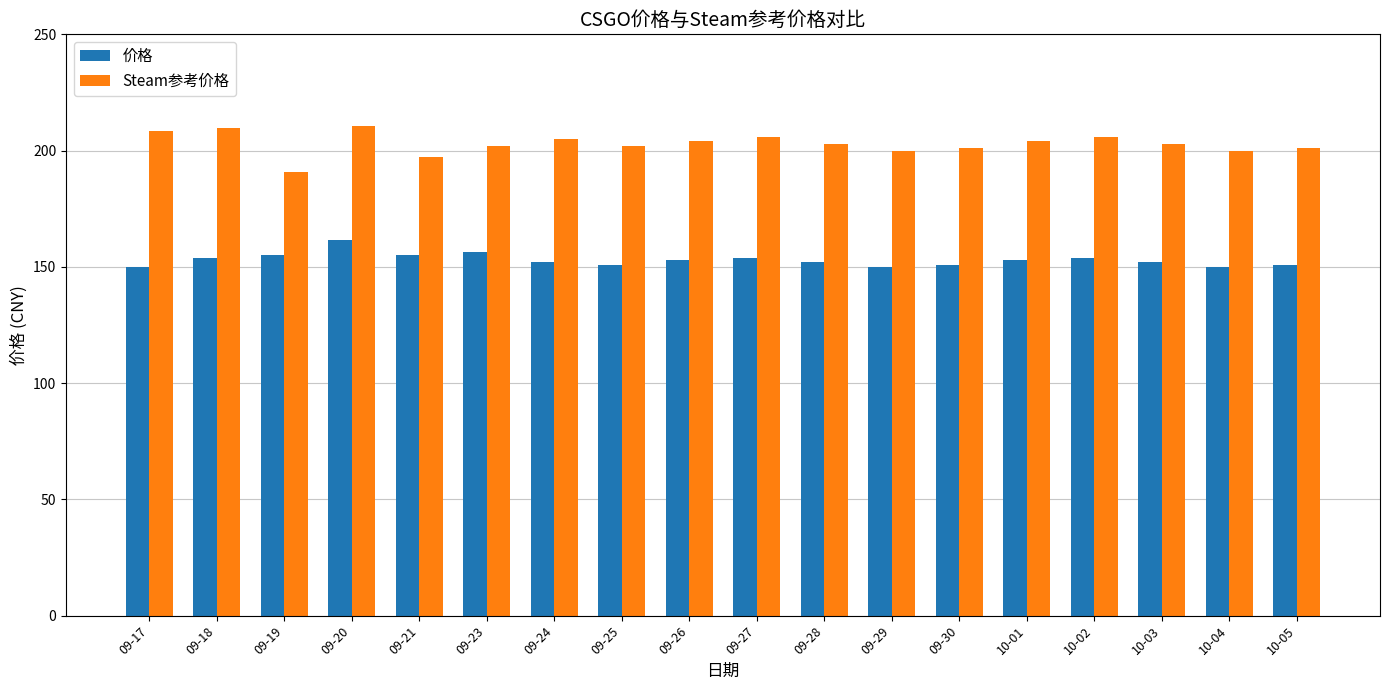

The Steam参考价格 series shows 347.2 at 09-24. True or false?

False